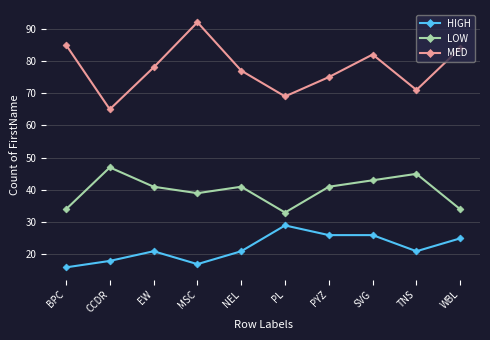

What is the spread (max minus min) of values at MSC?

75